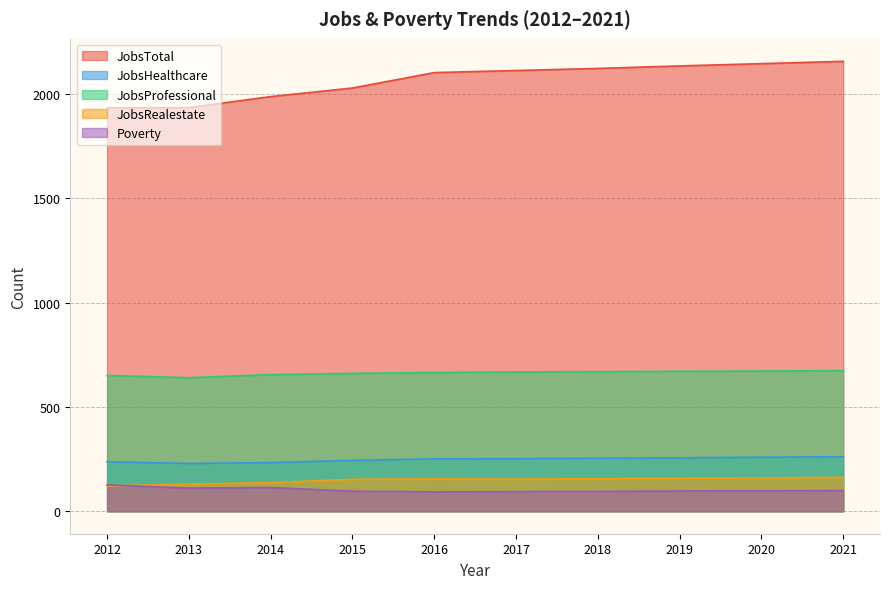

The value of JobsProfessional at 2019 is 416. True or false?

False